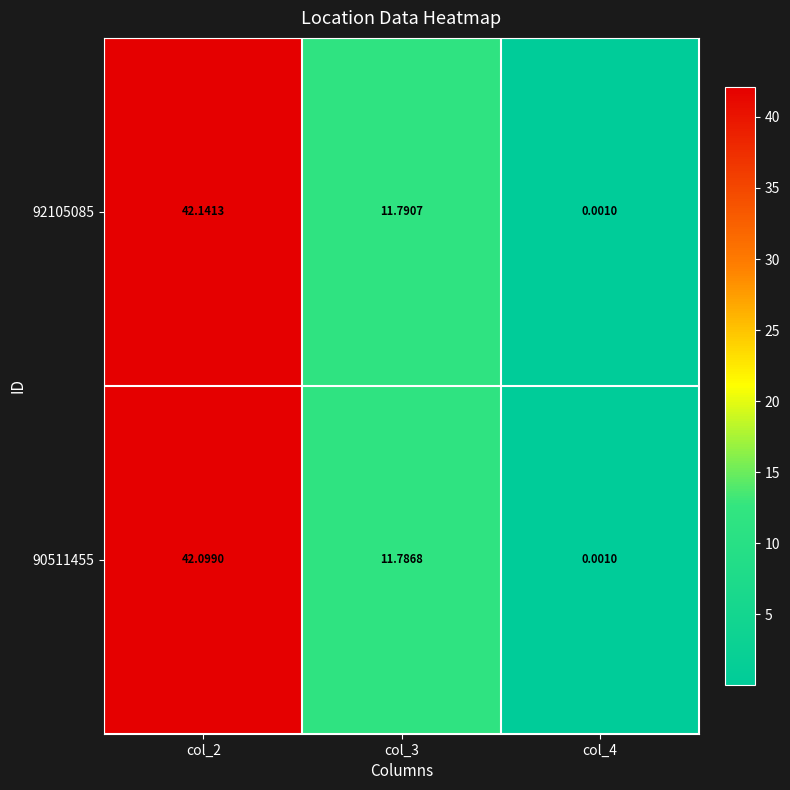

Rank the series by their average value, from highest to lowest.

92105085, 90511455